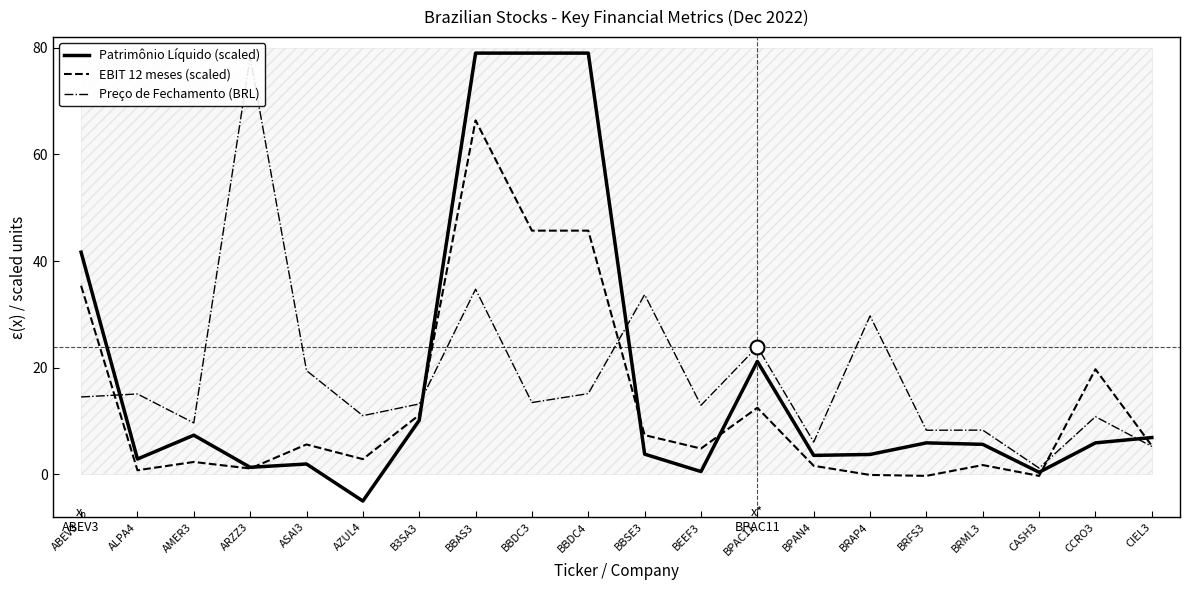

List the labels in order of Patrimônio Líquido (scaled) value, largest first.

BBAS3, BBDC3, BBDC4, ABEV3, BPAC11, B3SA3, AMER3, CIEL3, BRFS3, CCRO3, BRML3, BBSE3, BRAP4, BPAN4, ALPA4, ASAI3, ARZZ3, BEEF3, CASH3, AZUL4